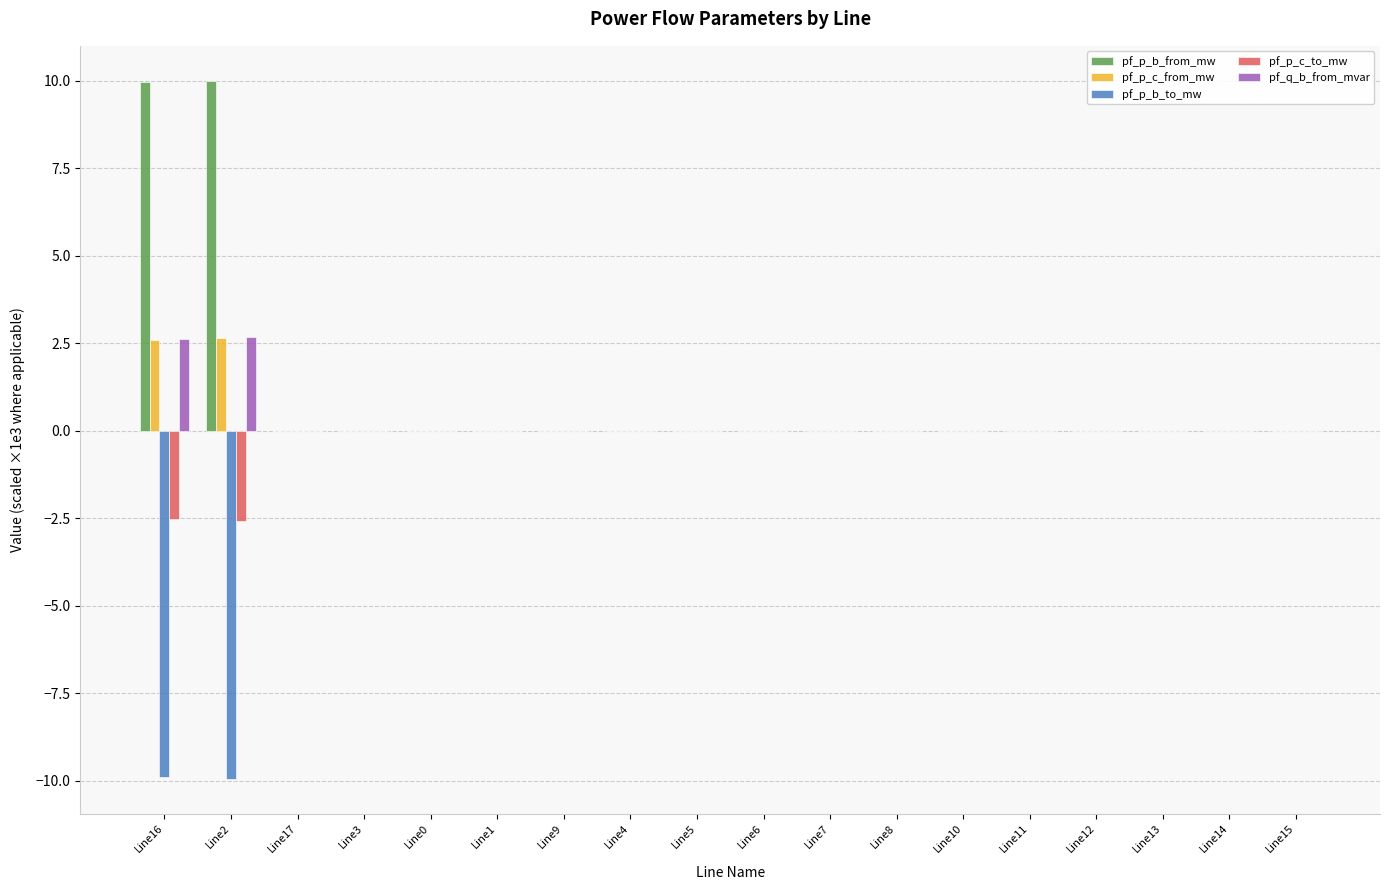

Is the value of pf_q_b_from_mvar at Line2 greater than the value of pf_p_c_from_mw at Line1?

Yes